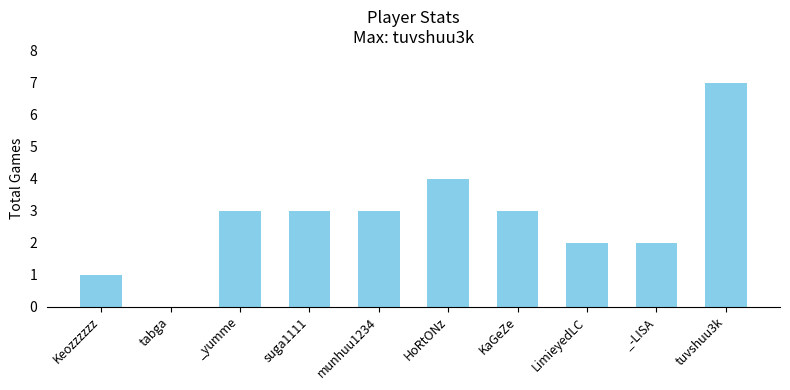

At which category does the chart reach its peak across all series?

tuvshuu3k